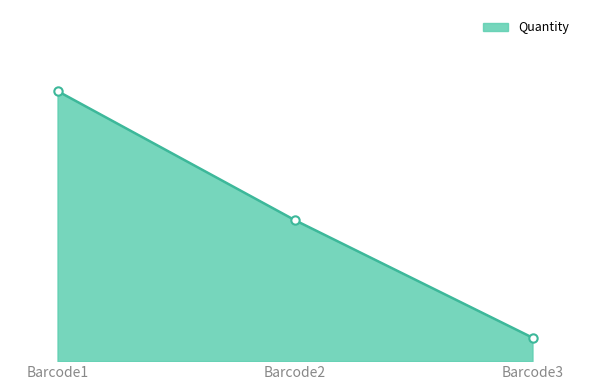

Does the chart have visible grid lines?

No